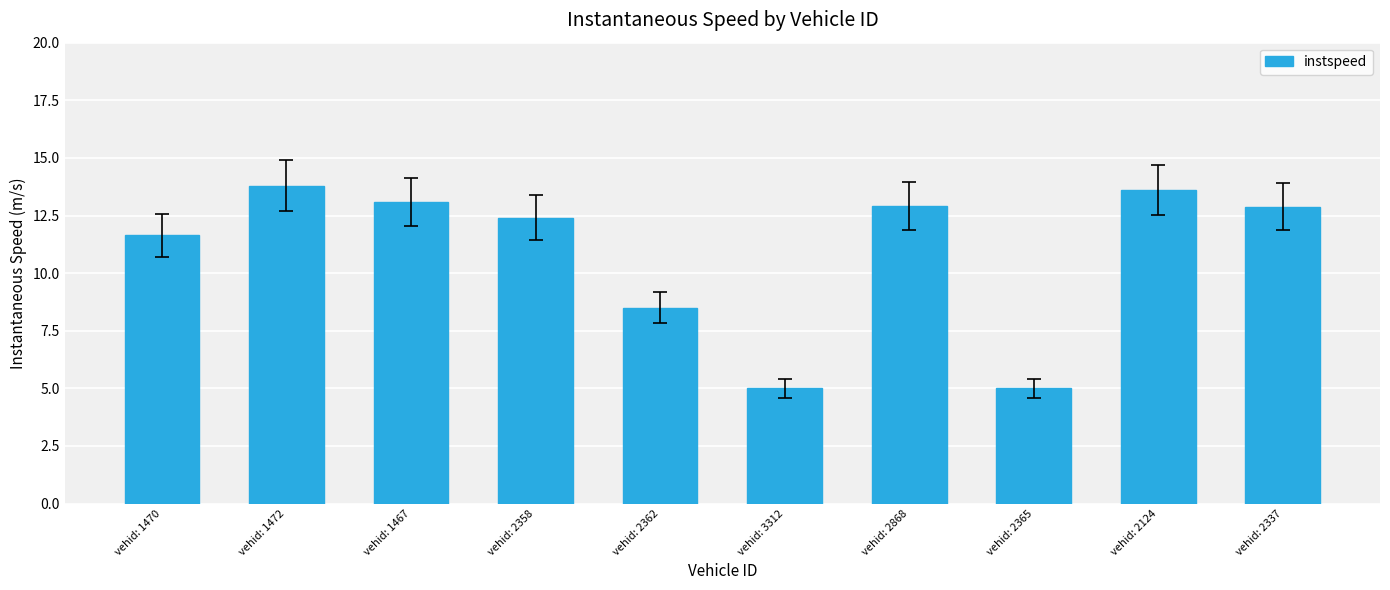

Reading left to right, what are all the values shown in this chart?

11.6	13.8	13.1	12.4	8.5	5.0	12.9	5.0	13.6	12.9